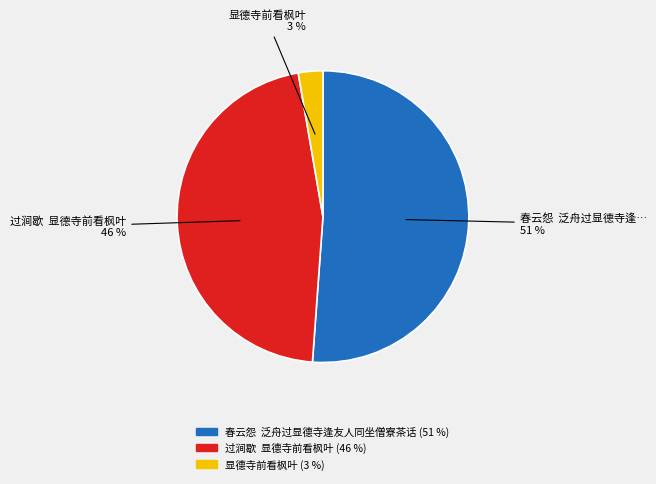

Combined, do 春云怨 泛舟过显德寺逢友人同坐僧寮茶话 and 显德寺前看枫叶 account for over 50%?

Yes